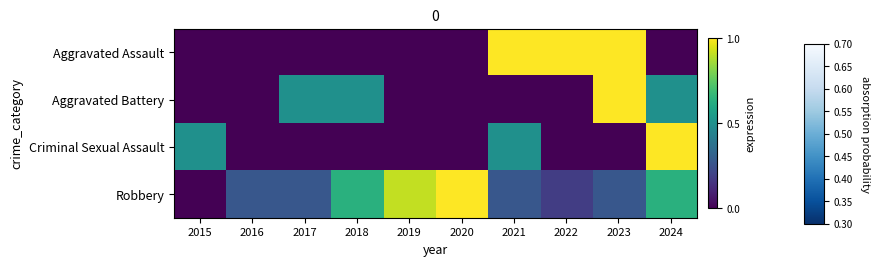

What is the difference between the highest and lowest values at 2022?

1.0